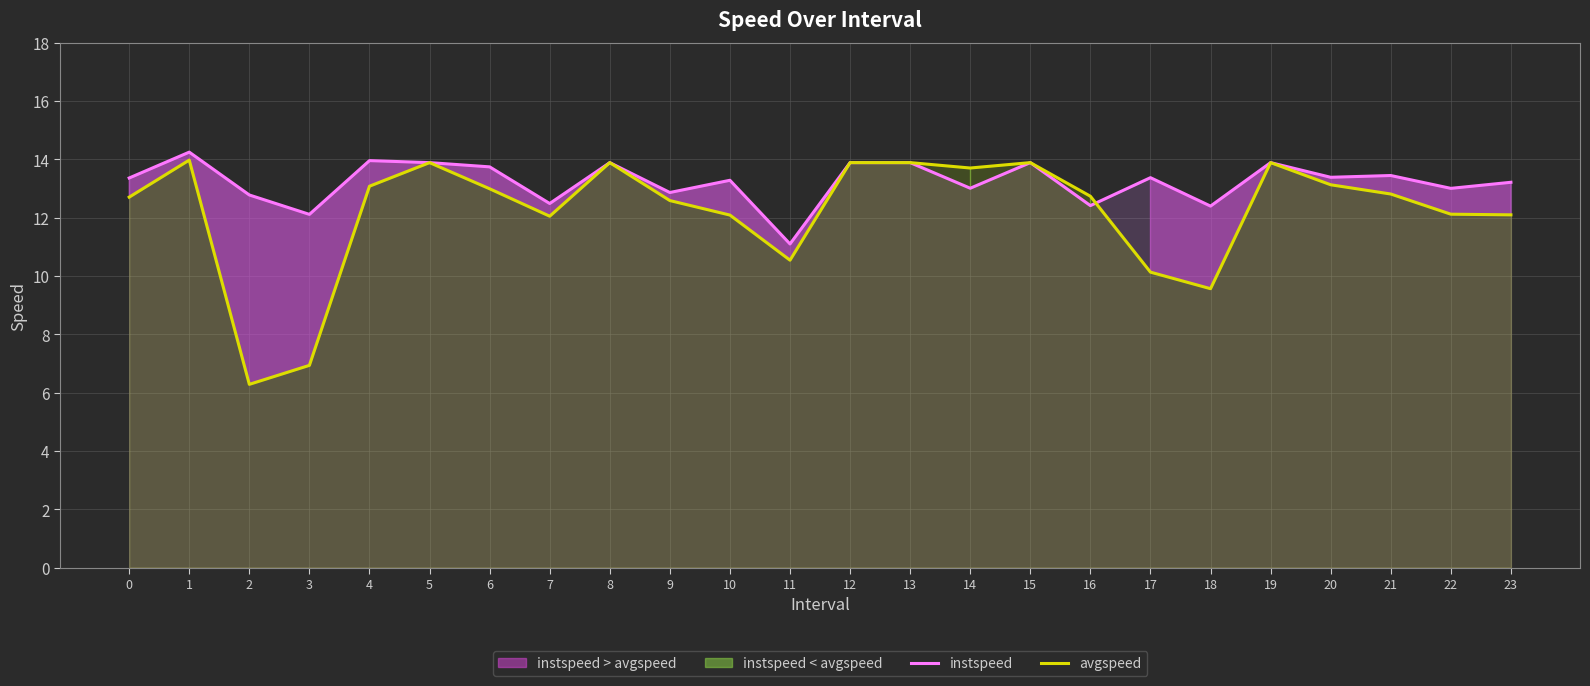

Which category has the highest value in the instspeed series?

1